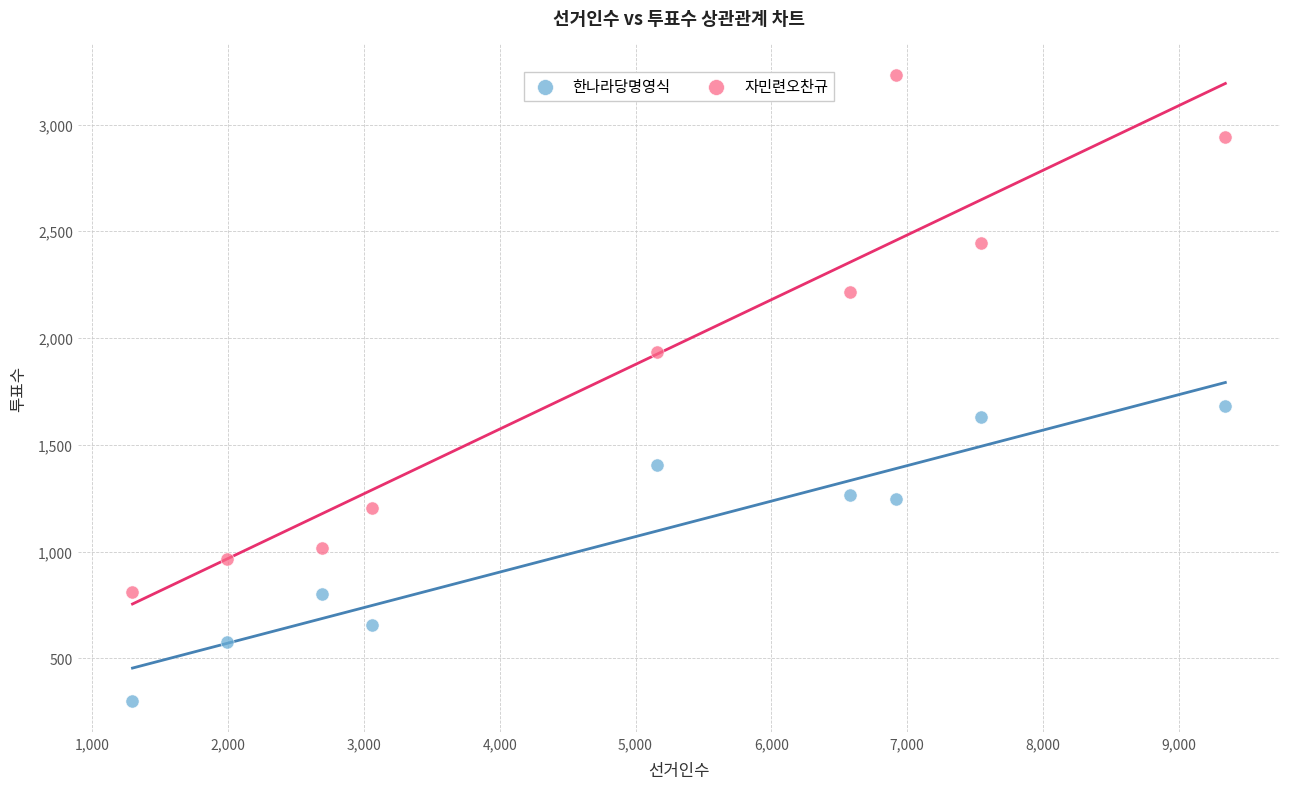

Which series contains the highest Y value?

자민련오찬규